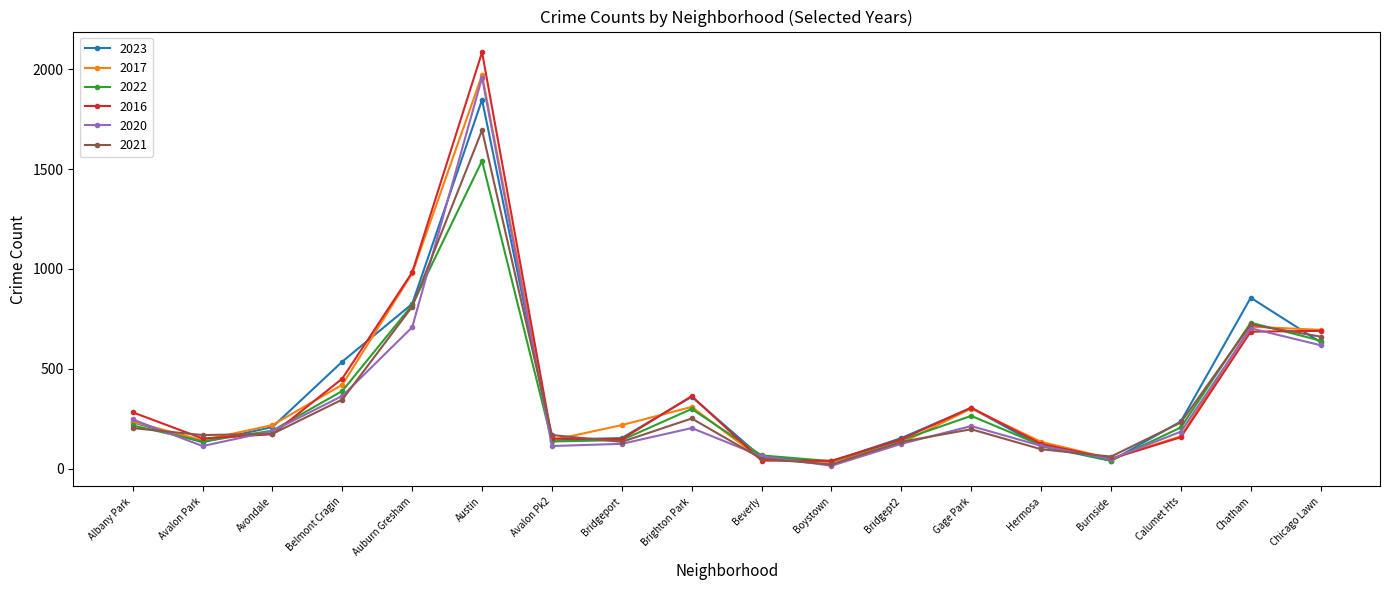

Which series ends up on top after the final intersection of 2021 and 2017?

2017